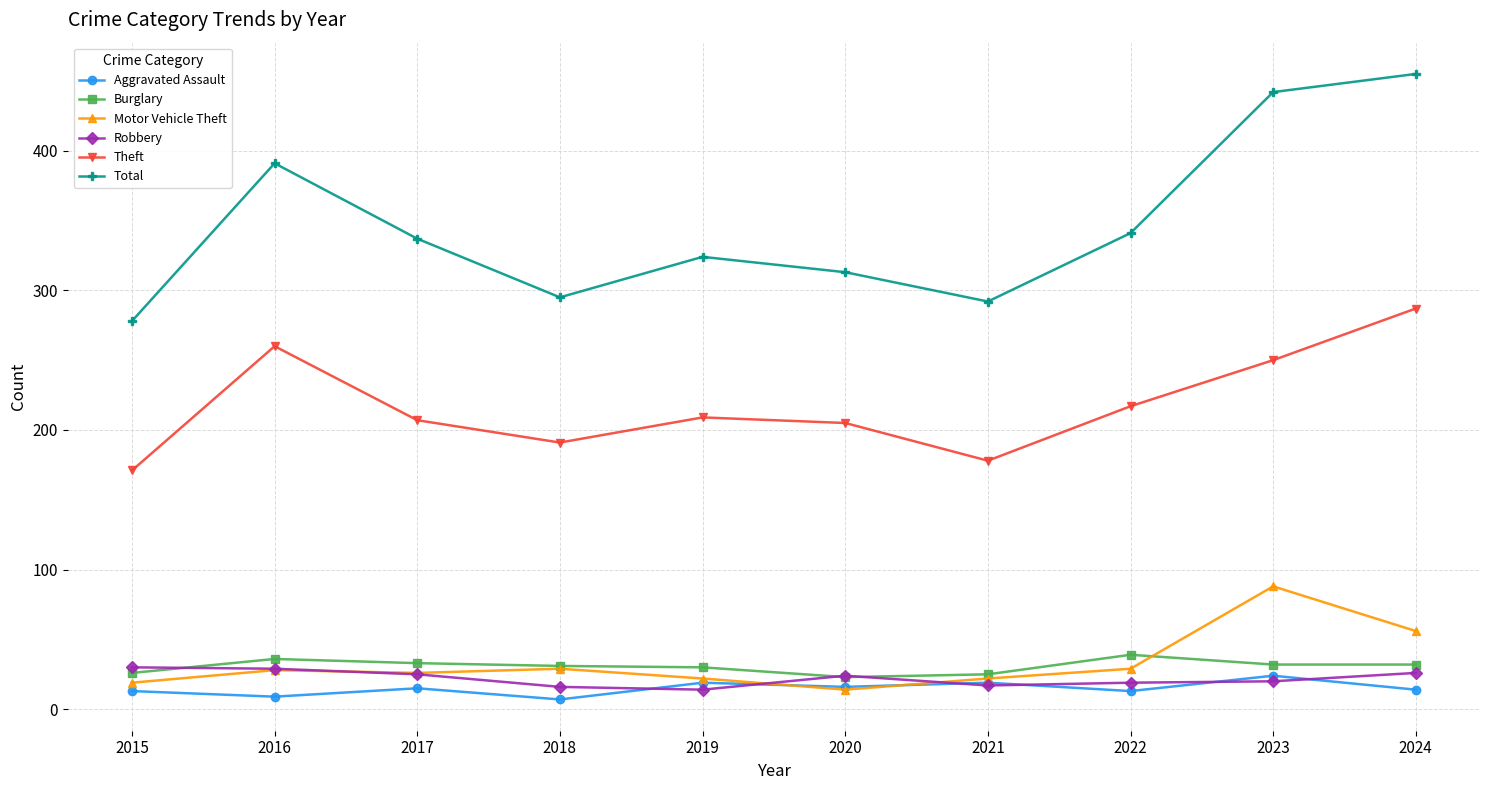

What is the approximate value of Aggravated Assault at 2018, to the nearest 5?

5